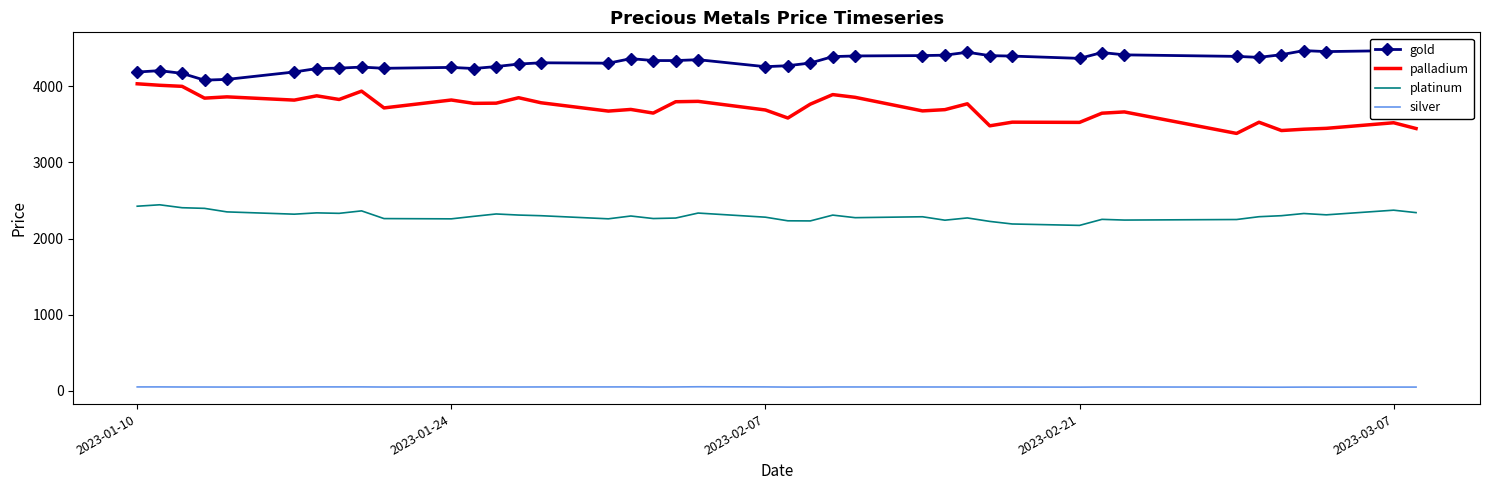

True or false: silver has more than 0 points higher than both neighbors.

True